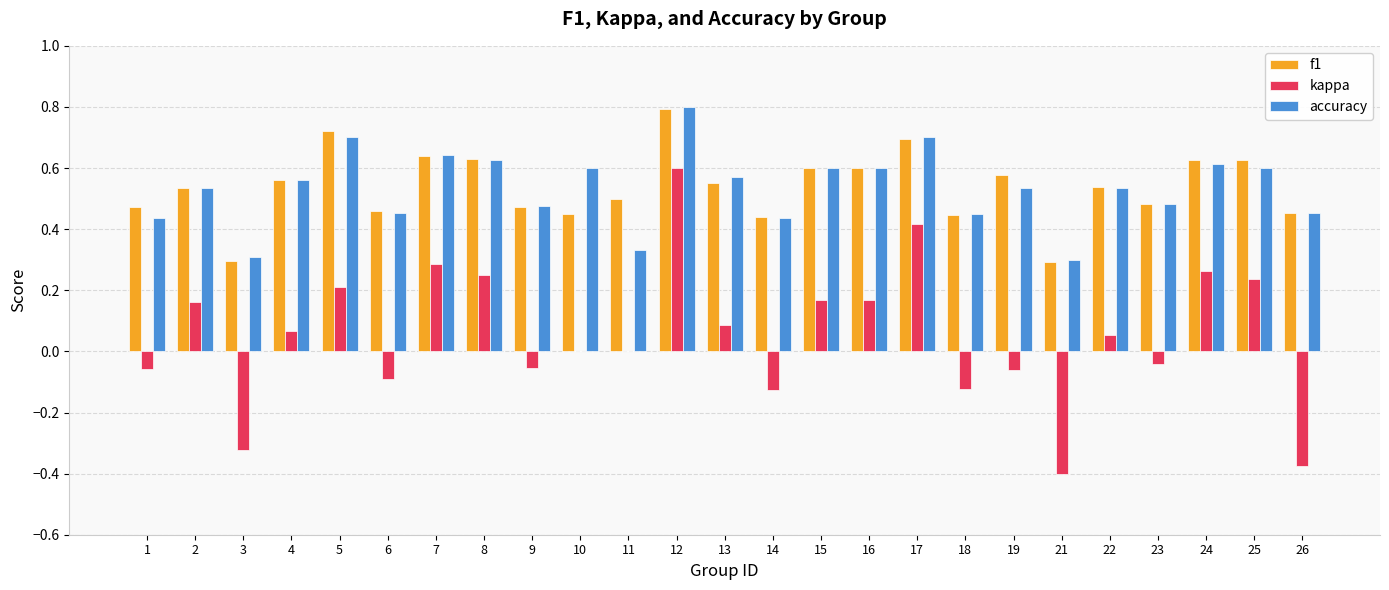

True or false: f1 has a value of 1.1 at 17.

False